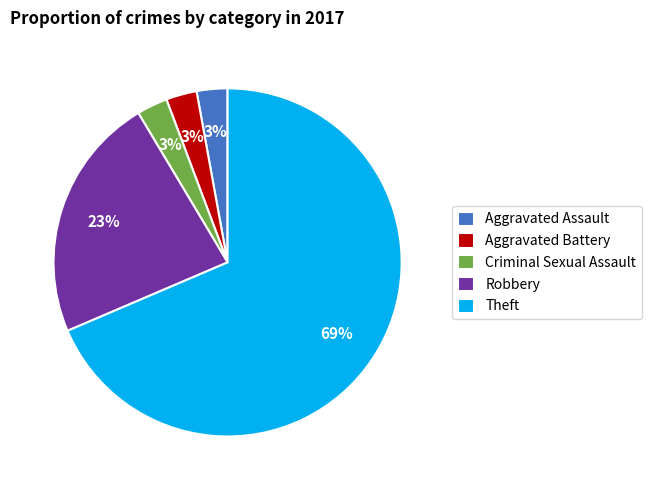

True or false: Robbery accounts for 36% of the total.

False